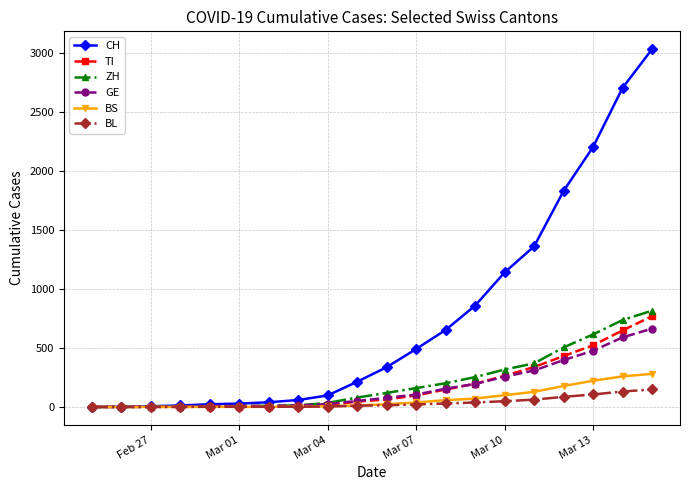

What is the highest value of the ZH series?

815